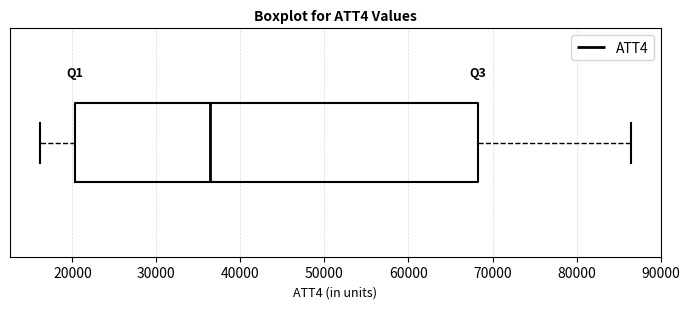

Read this box plot against the x-axis: the position of the median line, the range covered by the box, and the ends of both whiskers. The values are not printed on the chart, so give them approximately, as read against the axis.

median 36000, box 20000 to 68000, whiskers 16000 to 87000